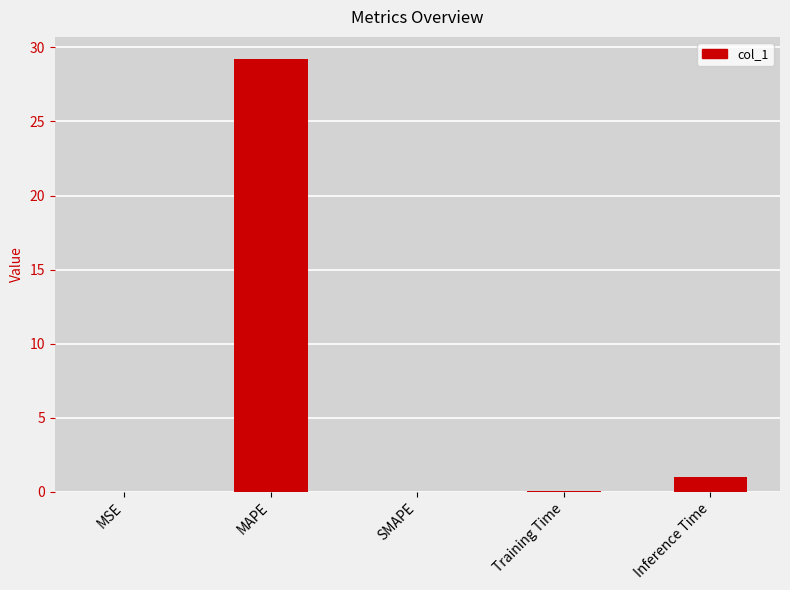

Between Inference Time and SMAPE, which is larger?

Inference Time